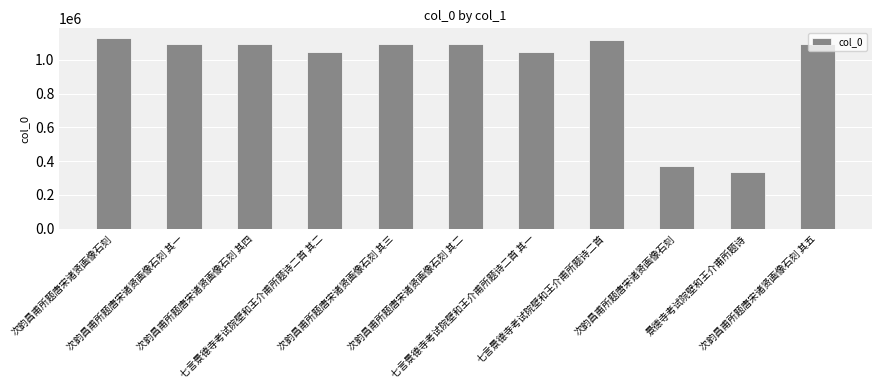

The value at 次韵昌甫所题唐宋诸贤画像石刻 其一 is 1094895. True or false?

True